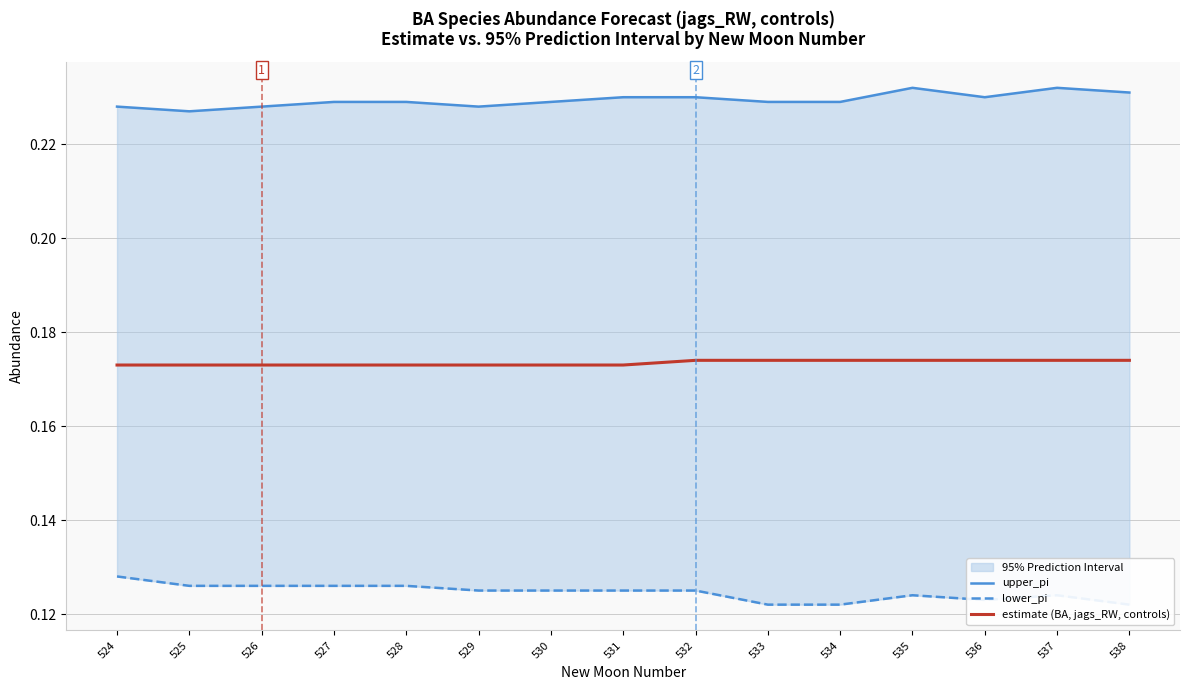

What is the difference between the highest and lowest values at 536?

0.1